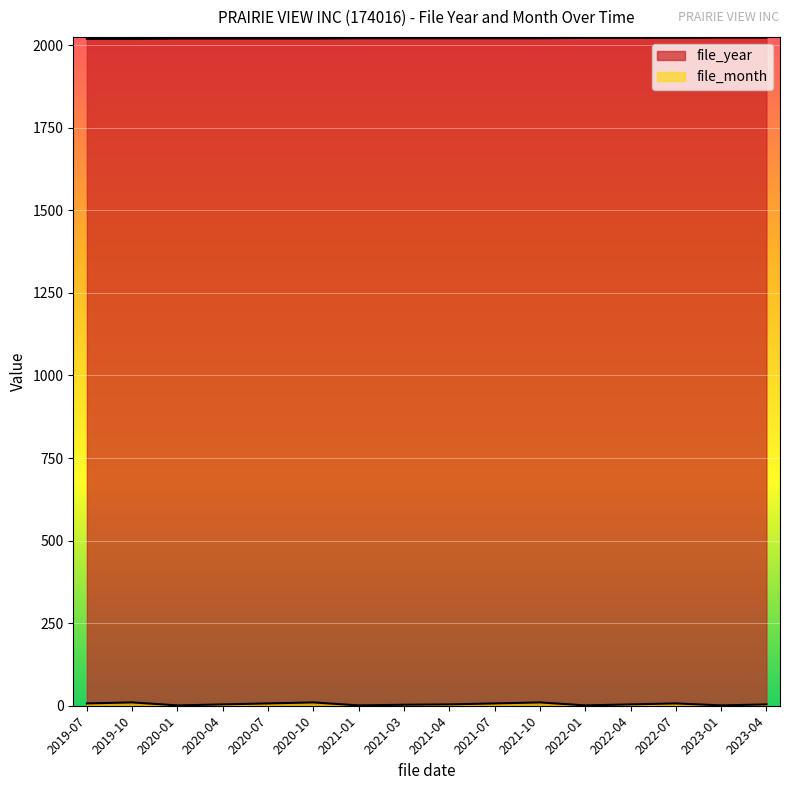

Which series changed the most between 2021-01 and 2023-01?

file_year